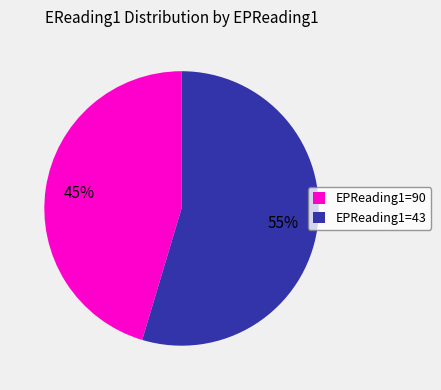

To the nearest percent, what percentage of the pie is EPReading1=90?

45%